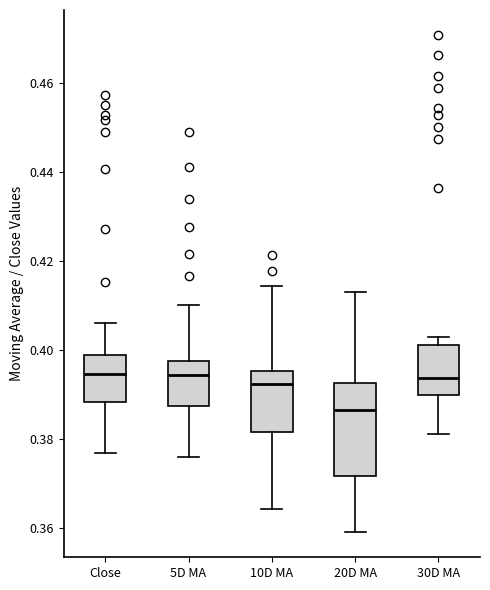

Where does the lower whisker of the box for 20D MA end on the y-axis? The values are not printed on the chart, so give them approximately, as read against the axis.

0.358